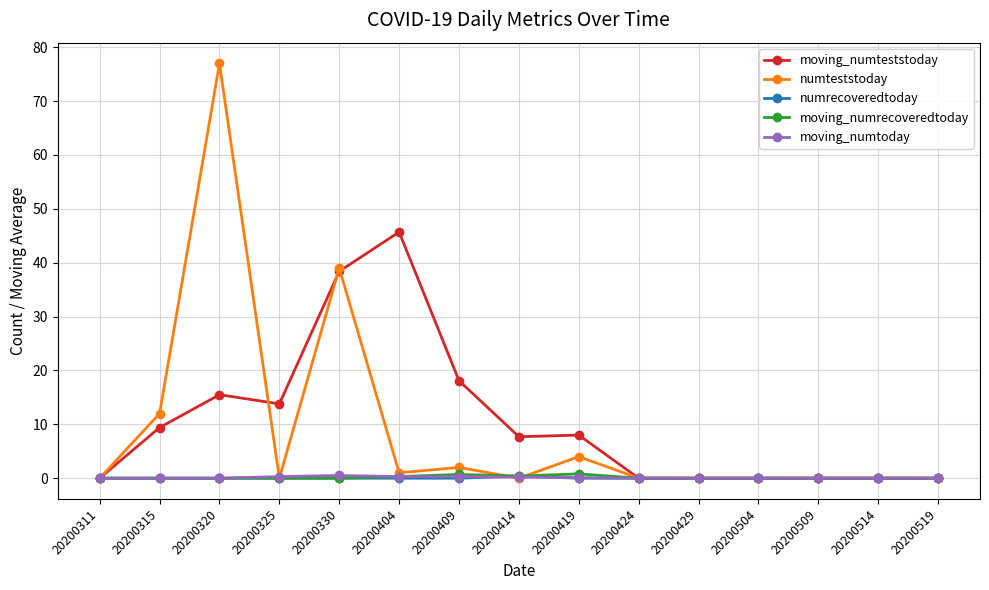

At which category is the sum across all series the highest?

20200320